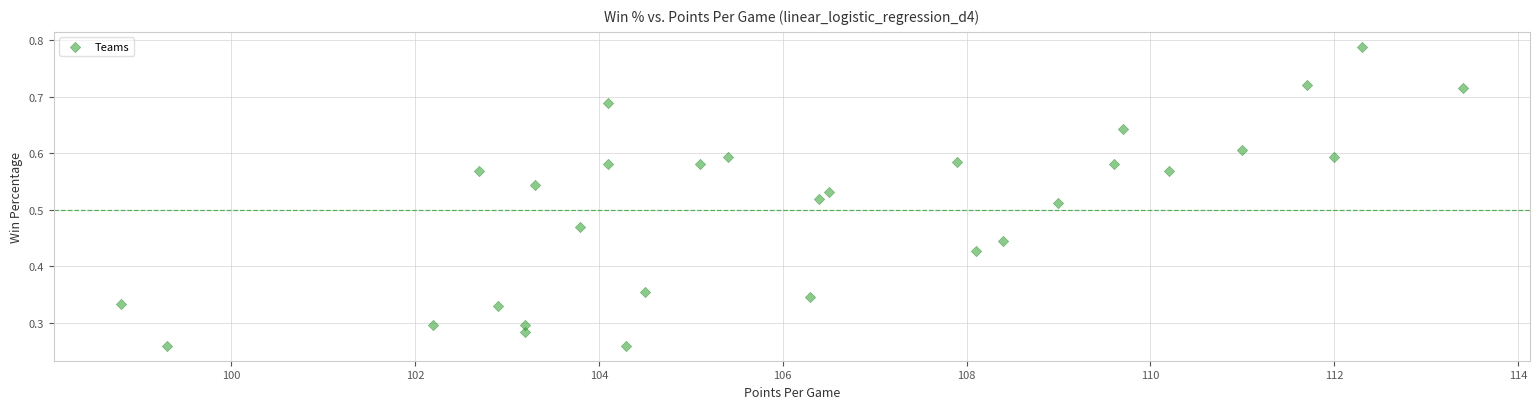

What is the range of X values (max minus min)?

14.6